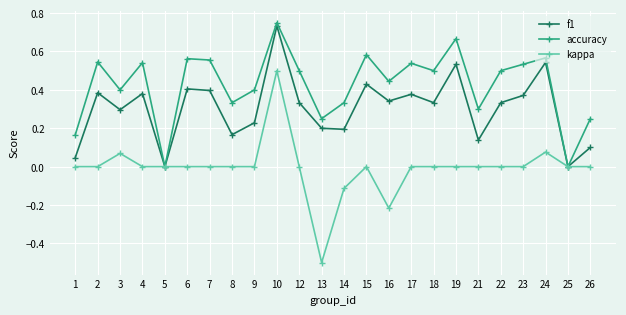

Rank the series by their average value, from lowest to highest.

kappa, f1, accuracy